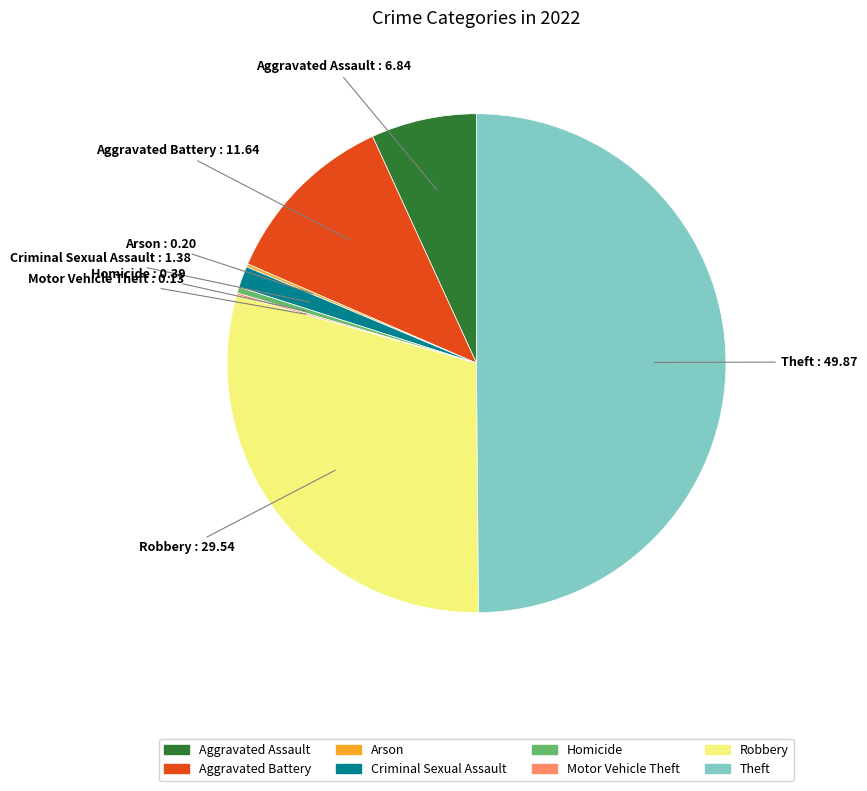

Is Robbery the majority of the pie?

No